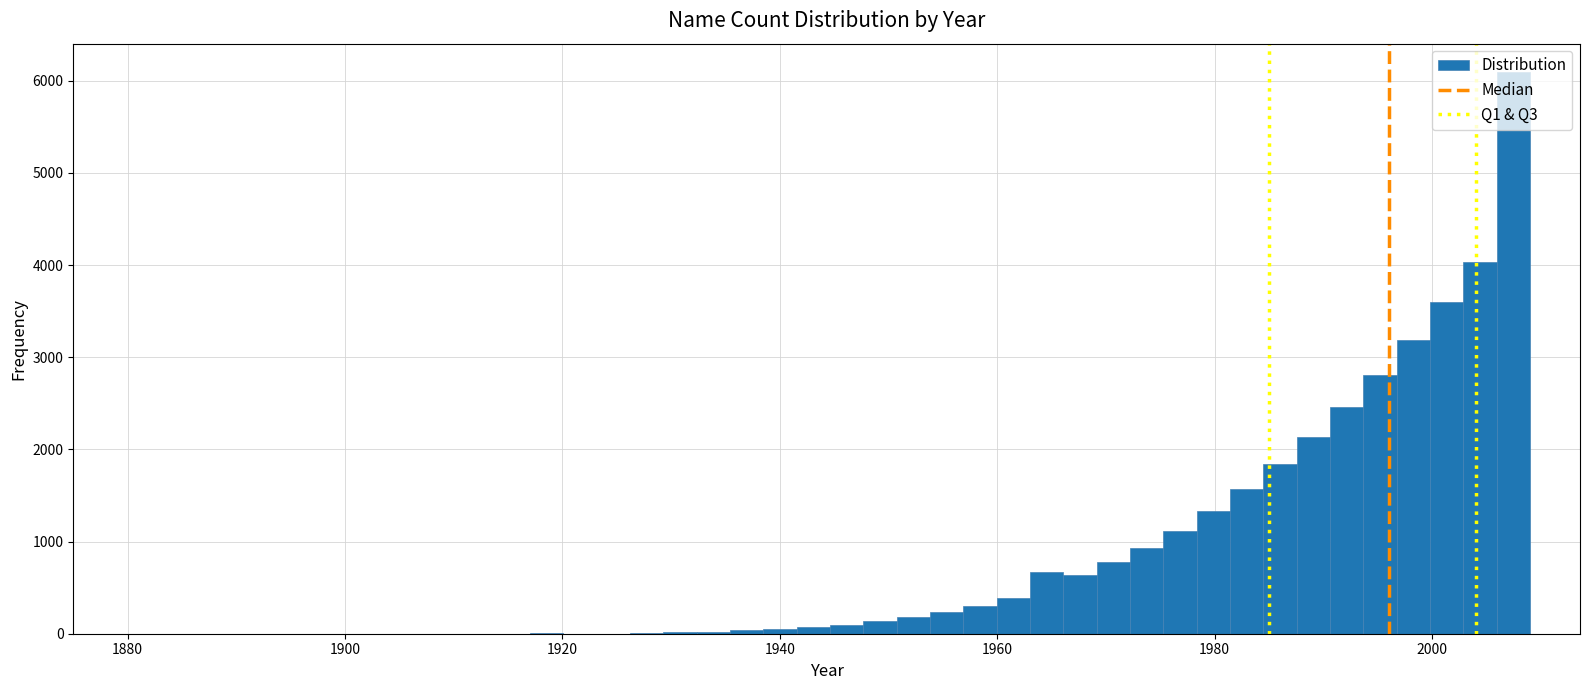

Around what value on the x-axis is the tallest bar? Give the approximate position of its centre, as read against the axis.

2008